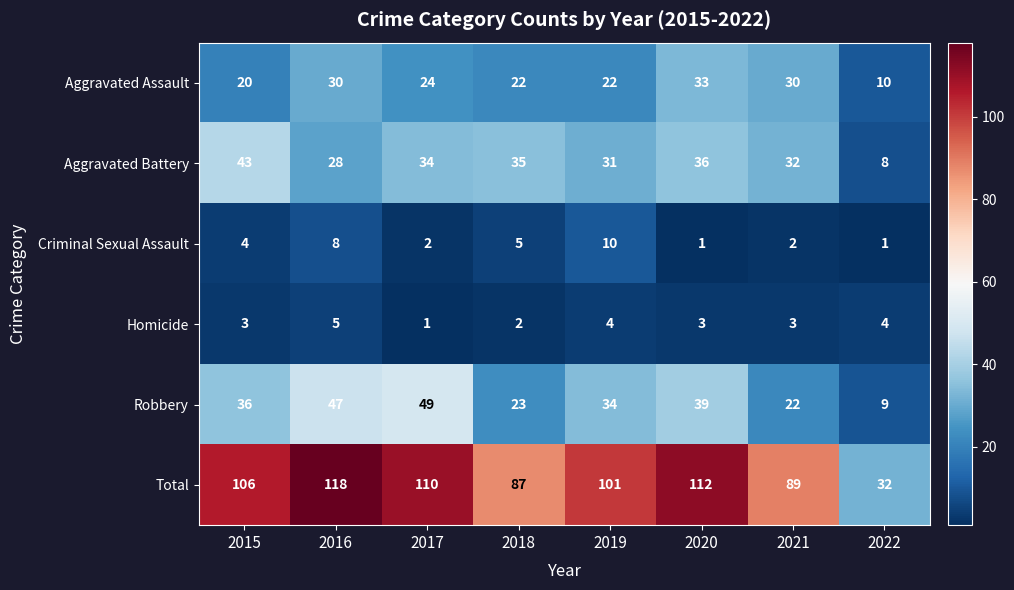

Rank the categories by Robbery value from lowest to highest.

2022, 2021, 2018, 2019, 2015, 2020, 2016, 2017